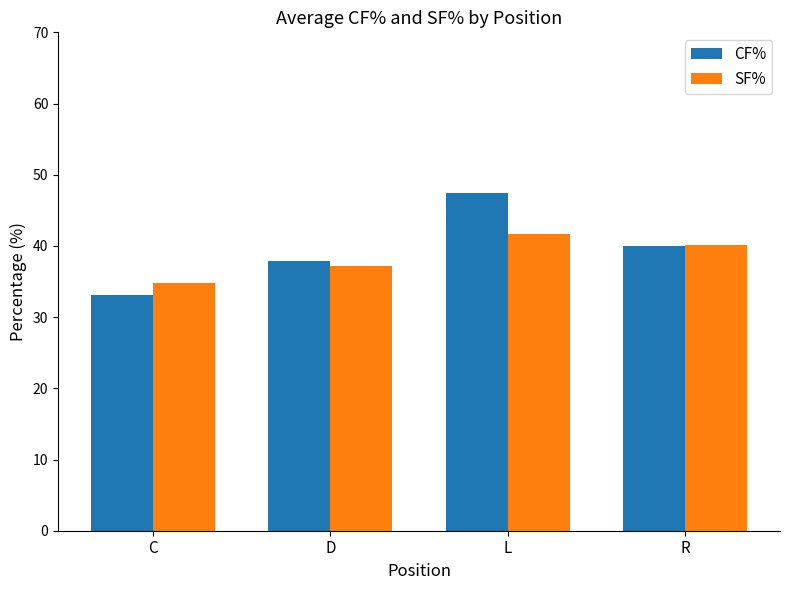

The value of CF% at L is 47.5. True or false?

True